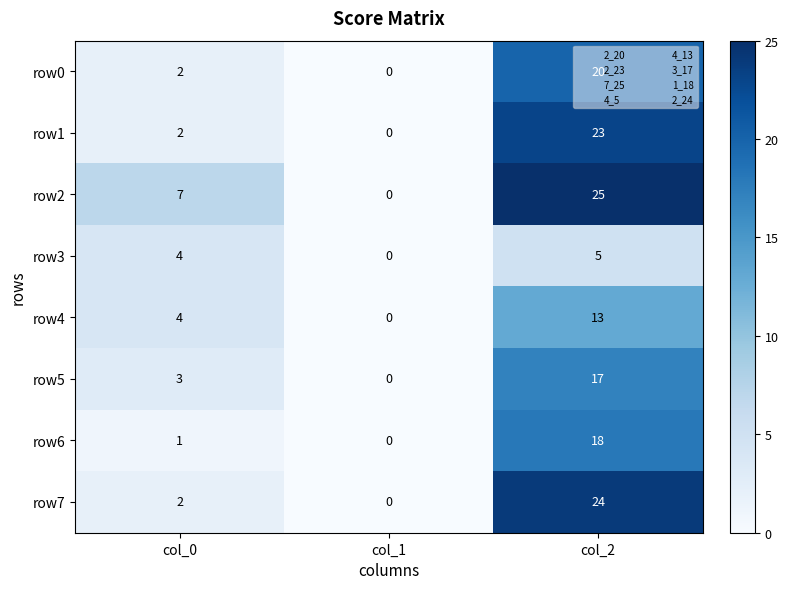

Is it true that row0 equals 14 at col_1?

False